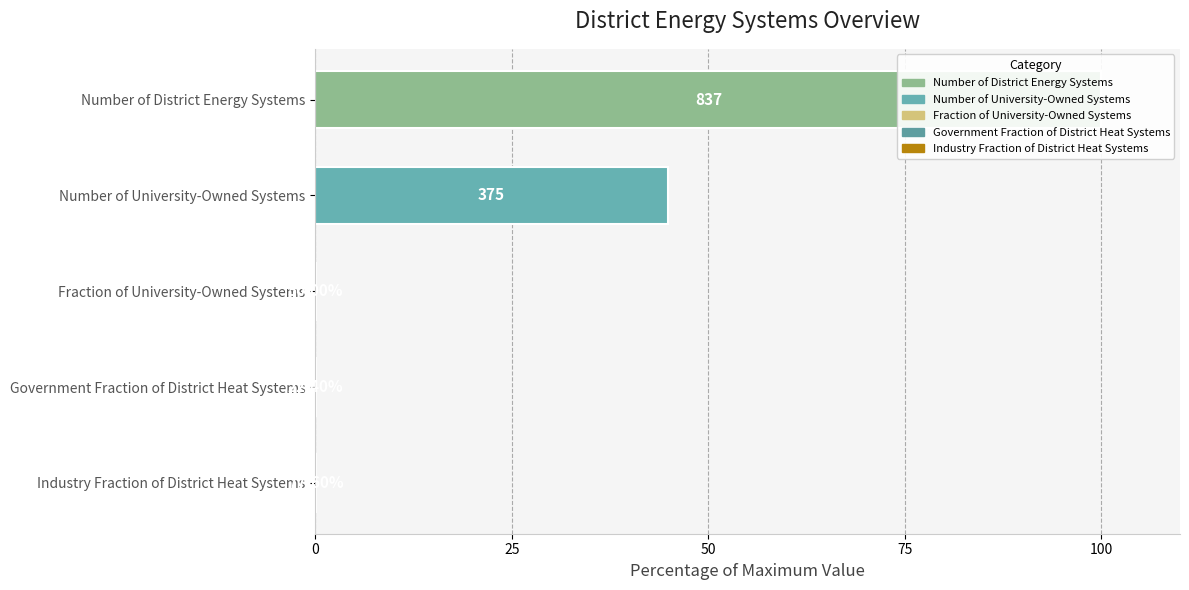

True or false: the data shows 44.8 at Number of University-Owned Systems.

True